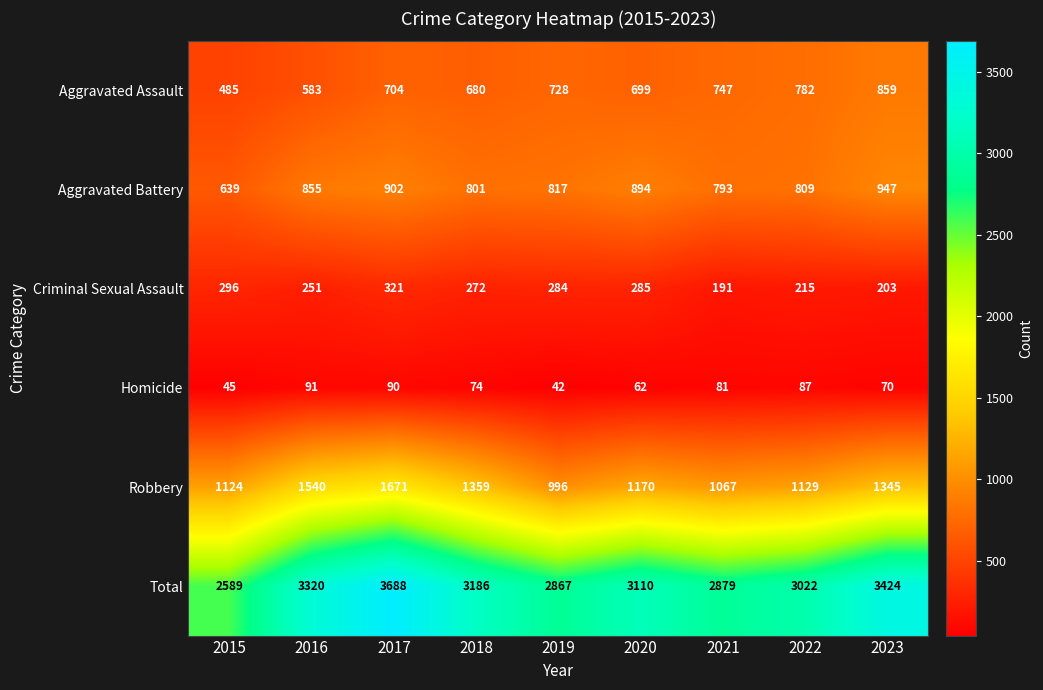

What is the difference between the highest and lowest values at 2021?

2798